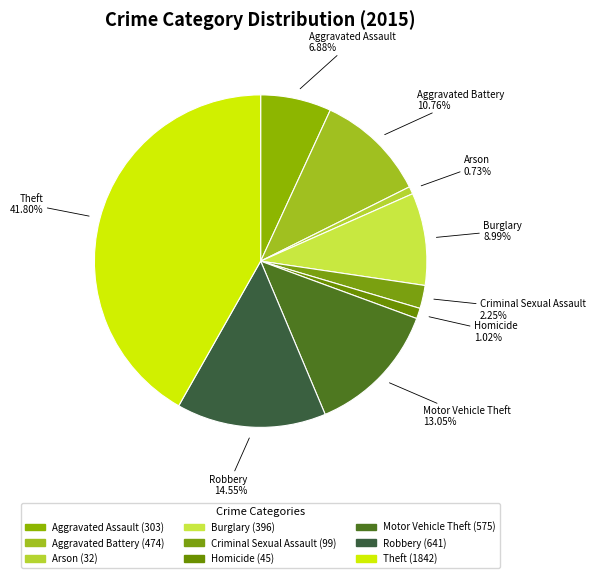

Does any single category account for the majority?

No